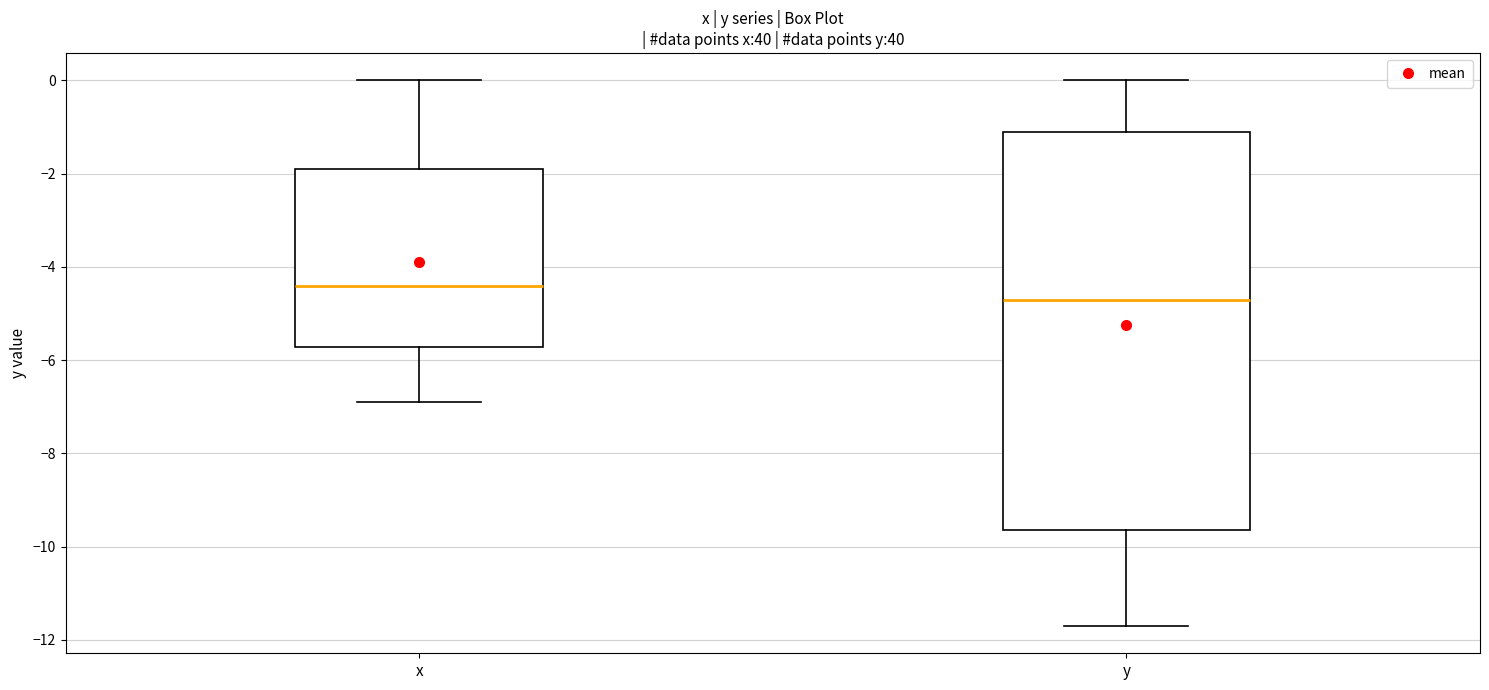

Reading left to right, read every box against the y-axis: the position of its median line, the range the box covers, and the ends of its whiskers. The values are not printed on the chart, so give them approximately, as read against the axis.

x: median -4.4, box -5.8 to -1.8, whiskers -6.8 to 0.0
y: median -4.6, box -9.6 to -1.0, whiskers -11.6 to 0.0